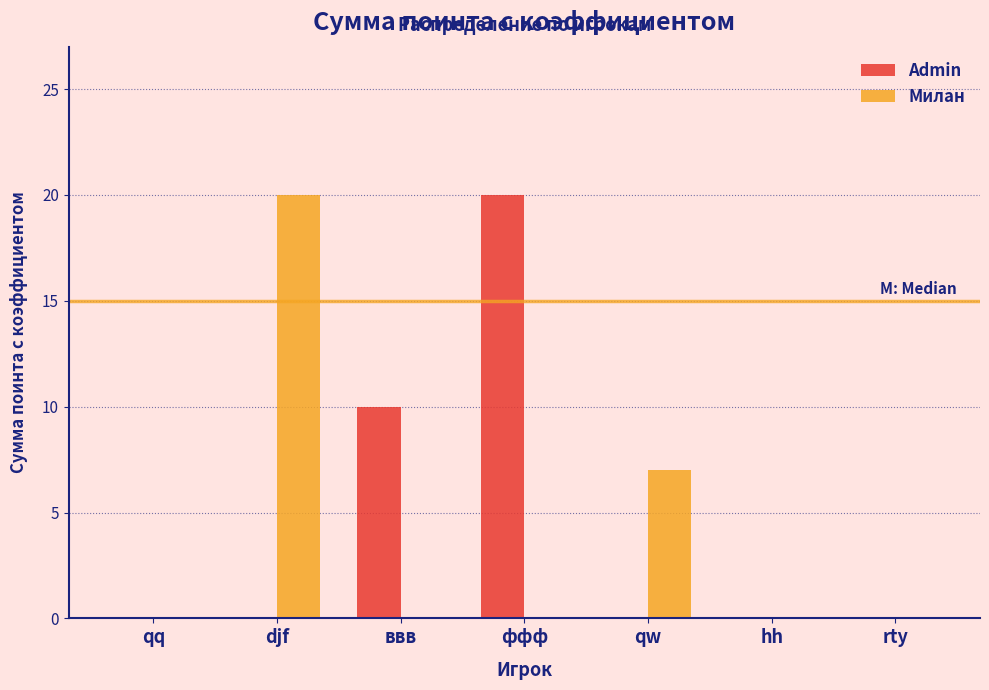

Reading left to right, transcribe all the data shown in this chart.

Admin: qq=0	djf=0	ввв=10	ффф=20	qw=0	hh=0	rty=0
Милан: qq=0	djf=20	ввв=0	ффф=0	qw=7	hh=0	rty=0